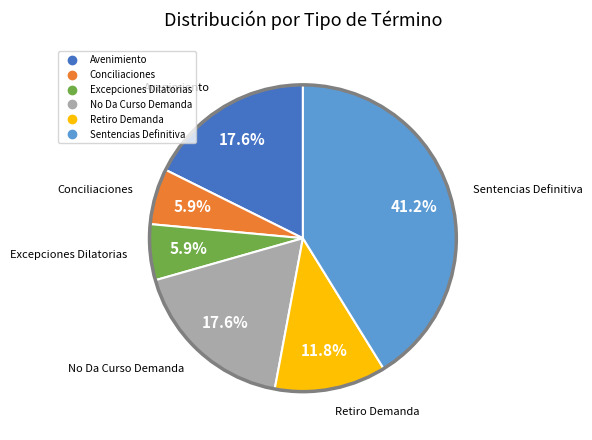

True or false: Excepciones Dilatorias accounts for 6% of the total.

True